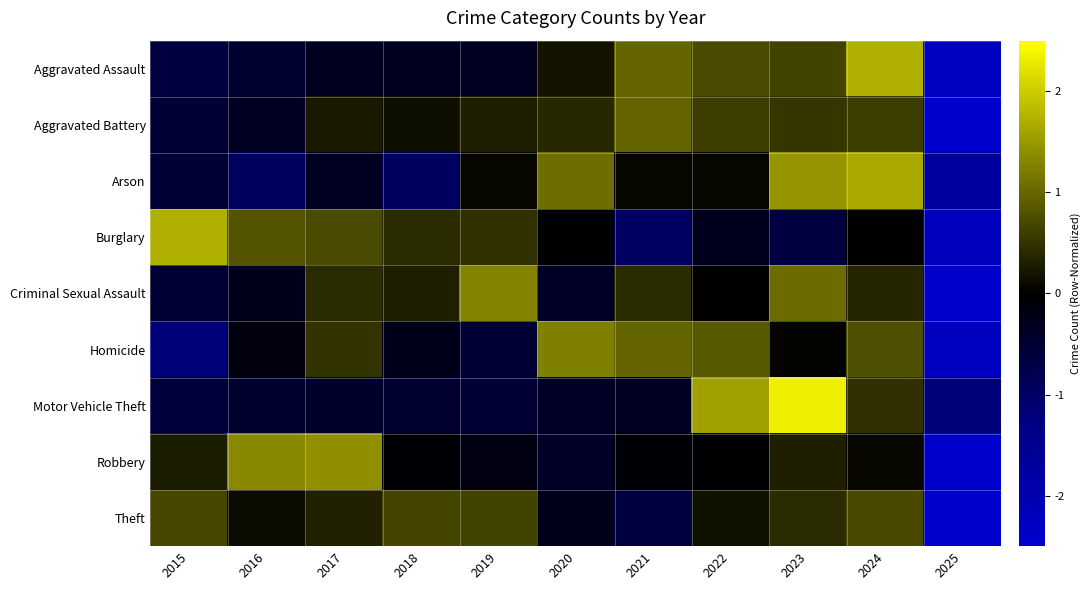

How many categories are shown in the chart?

11